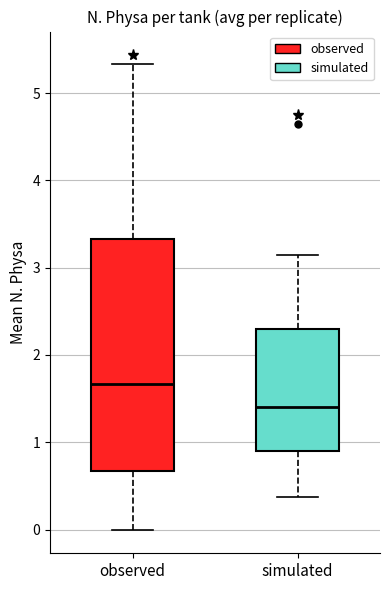

Reading left to right, read every box against the y-axis: the position of its median line, the range the box covers, and the ends of its whiskers. The values are not printed on the chart, so give them approximately, as read against the axis.

observed: median 1.7, box 0.7 to 3.3, whiskers 0.0 to 5.3
simulated: median 1.4, box 0.9 to 2.3, whiskers 0.4 to 3.2